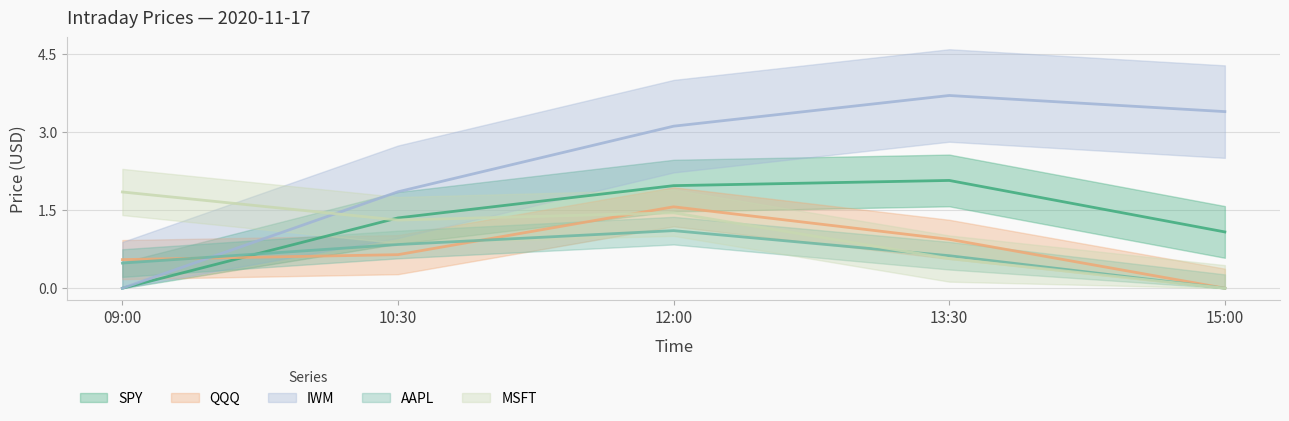

How many categories are shown in the chart?

5